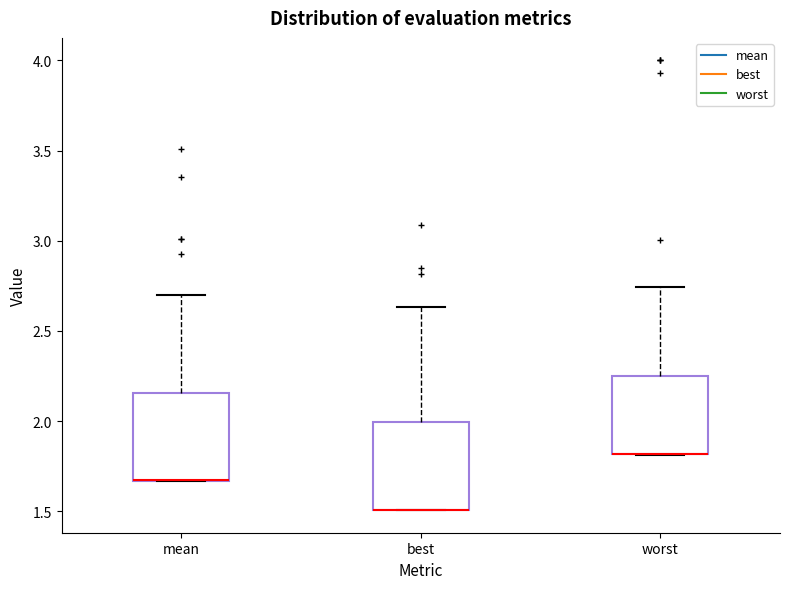

Reading left to right, read every box against the y-axis: the position of its median line, the range the box covers, and the ends of its whiskers. The values are not printed on the chart, so give them approximately, as read against the axis.

mean: median 1.65 (drawn on the box's lower edge), box 1.65 to 2.15, whiskers 1.65 to 2.70
best: median 1.50 (drawn on the box's lower edge), box 1.50 to 2.00, whiskers 1.50 to 2.65
worst: median 1.80 (drawn on the box's lower edge), box 1.80 to 2.25, whiskers 1.80 to 2.75